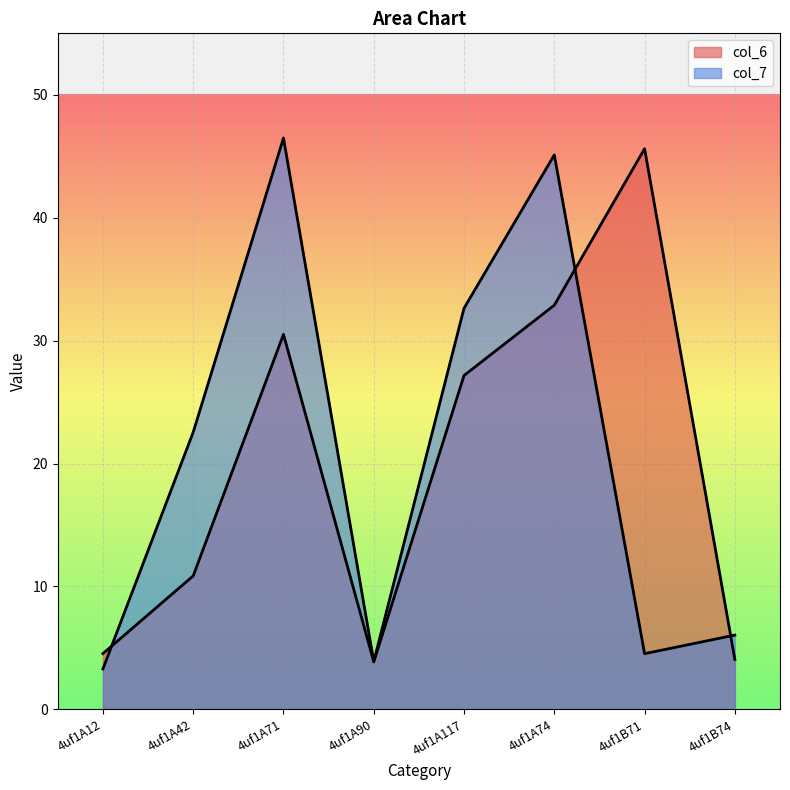

What value does the col_6 series have at 4uf1A117?

27.2